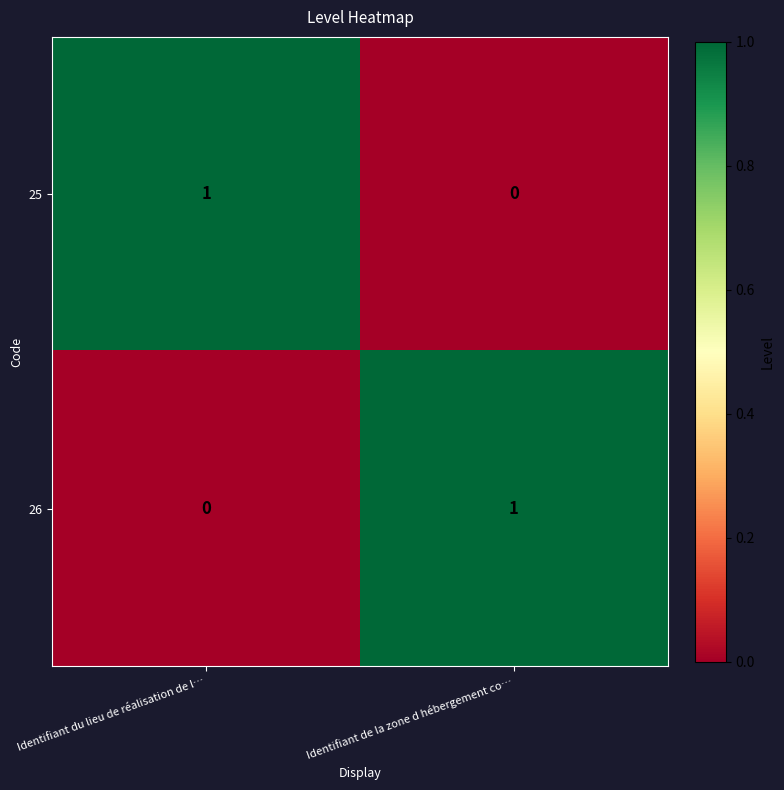

At Identifiant de la zone d hébergement co…, list the series in order from largest to smallest.

26, 25